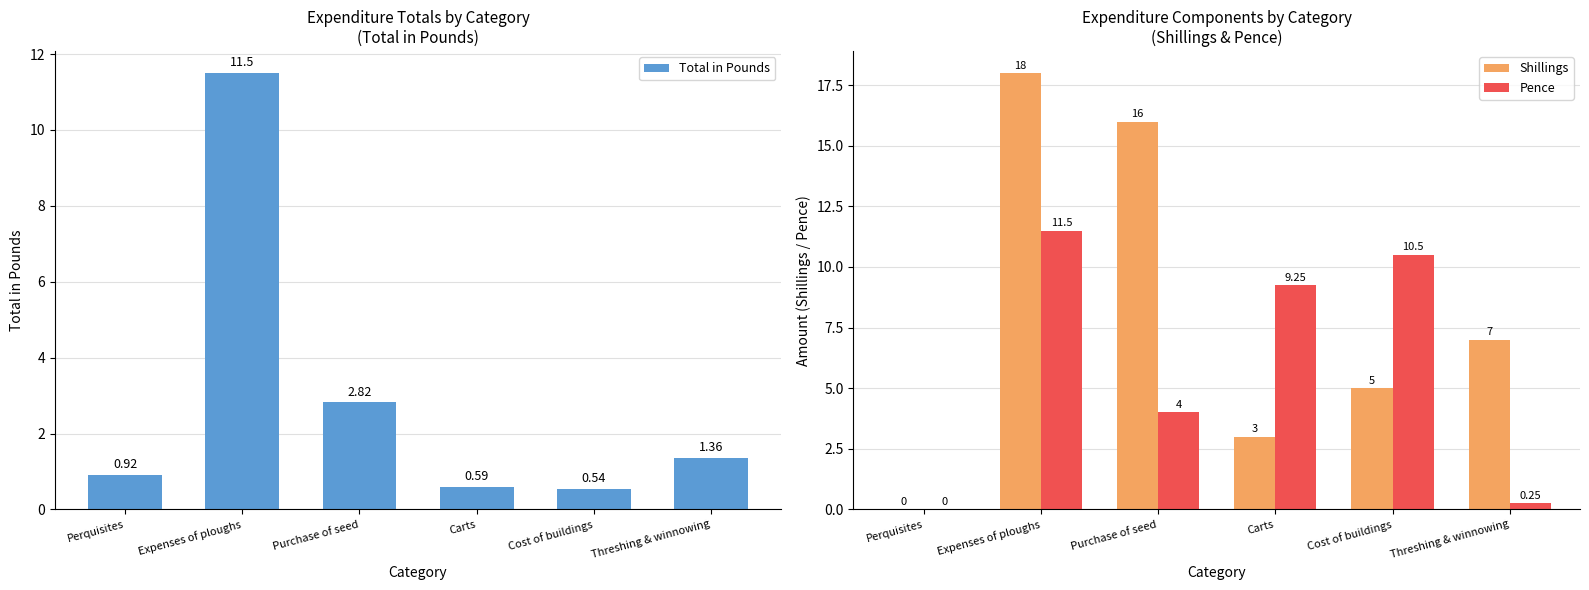

Which label corresponds to the smallest value in the chart?

Perquisites